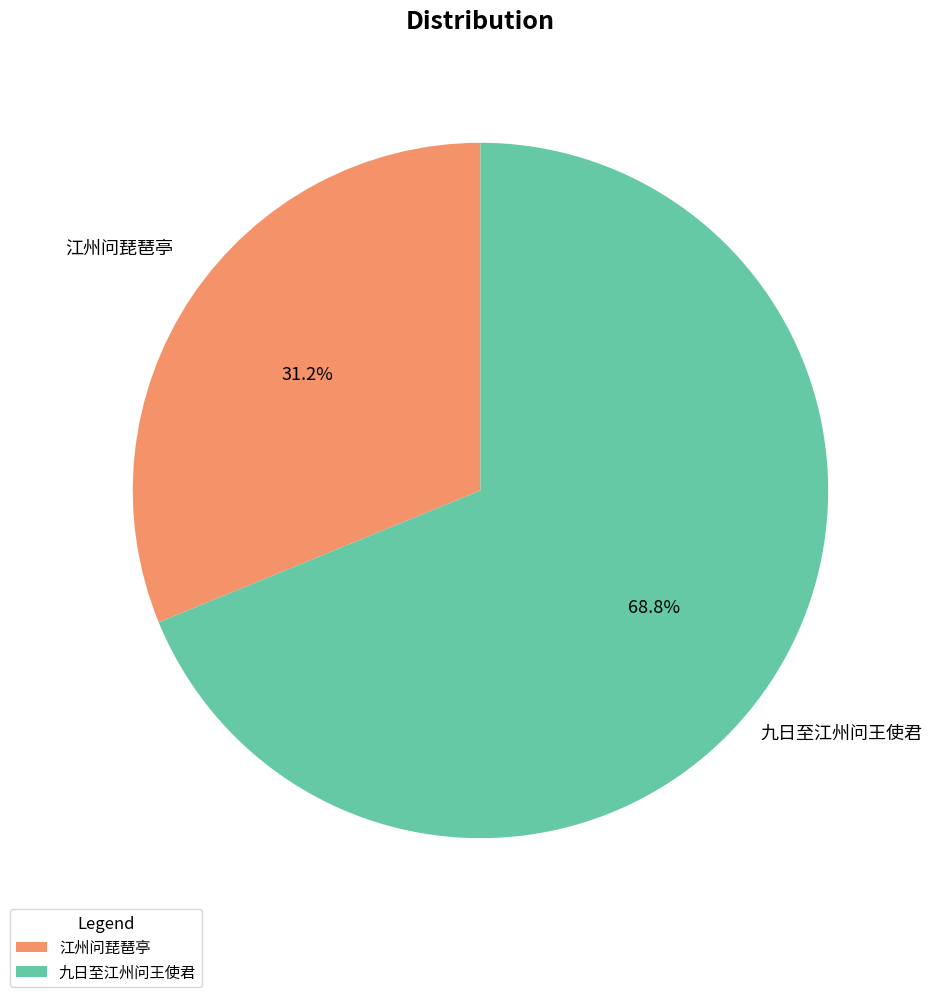

Between 江州问琵琶亭 and 九日至江州问王使君, which is larger?

九日至江州问王使君